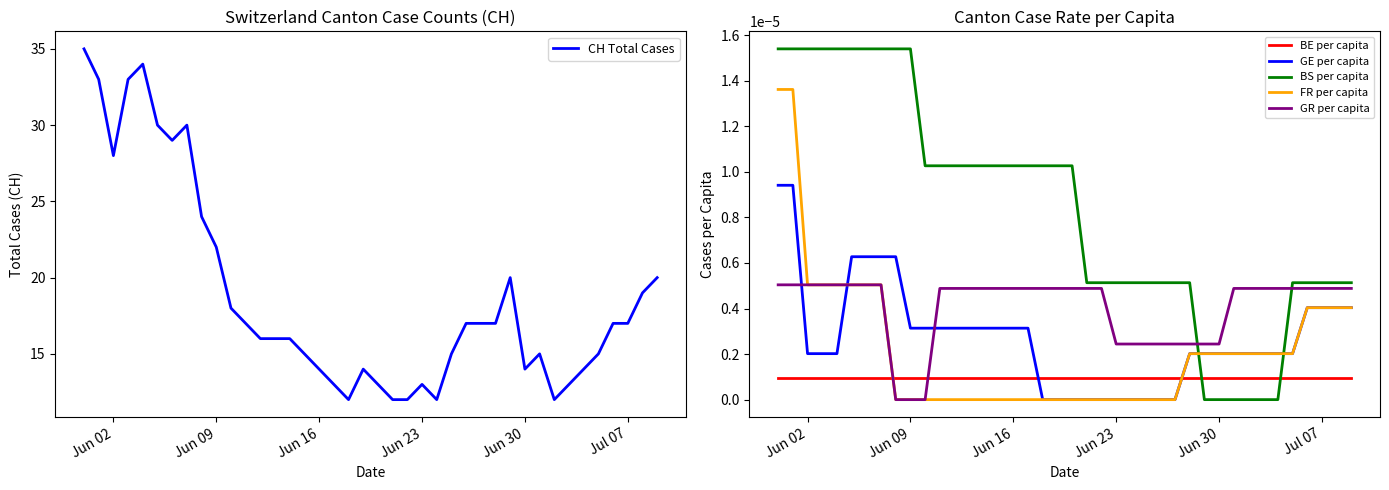

True or false: BS per capita and FR per capita intersect in this chart.

True